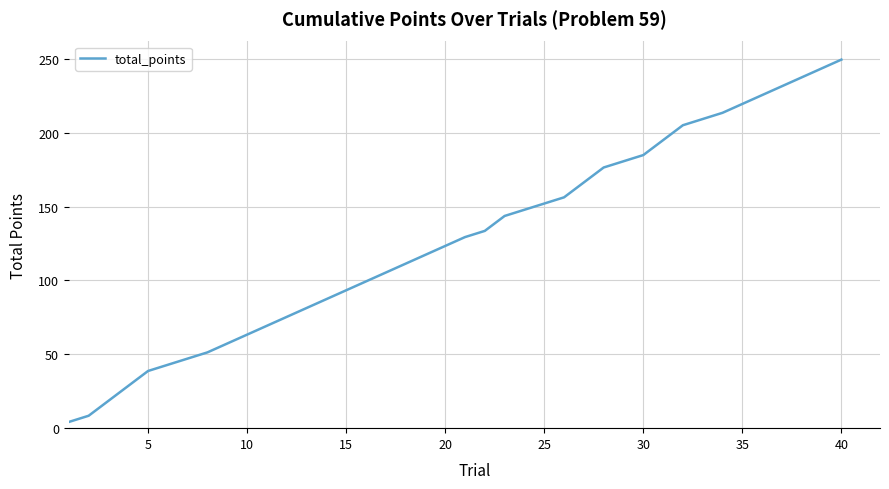

What is the difference between the maximum and minimum values?

245.2